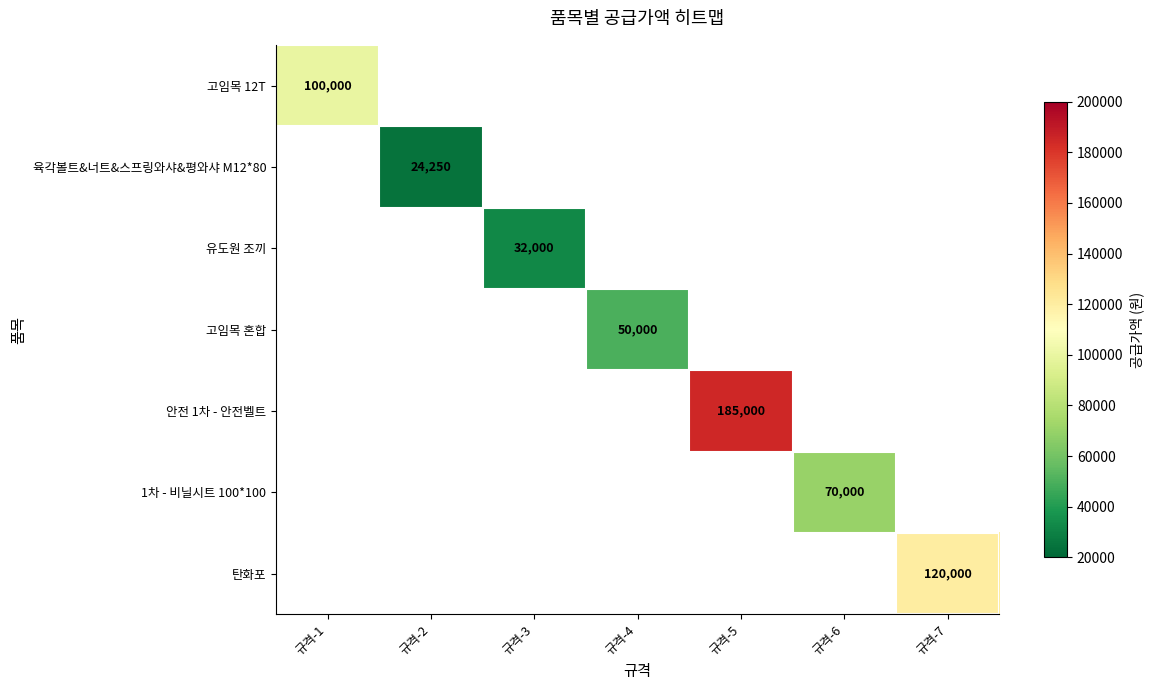

The value of 안전 1차 - 안전벨트 at 규격-5 is 185000. True or false?

True